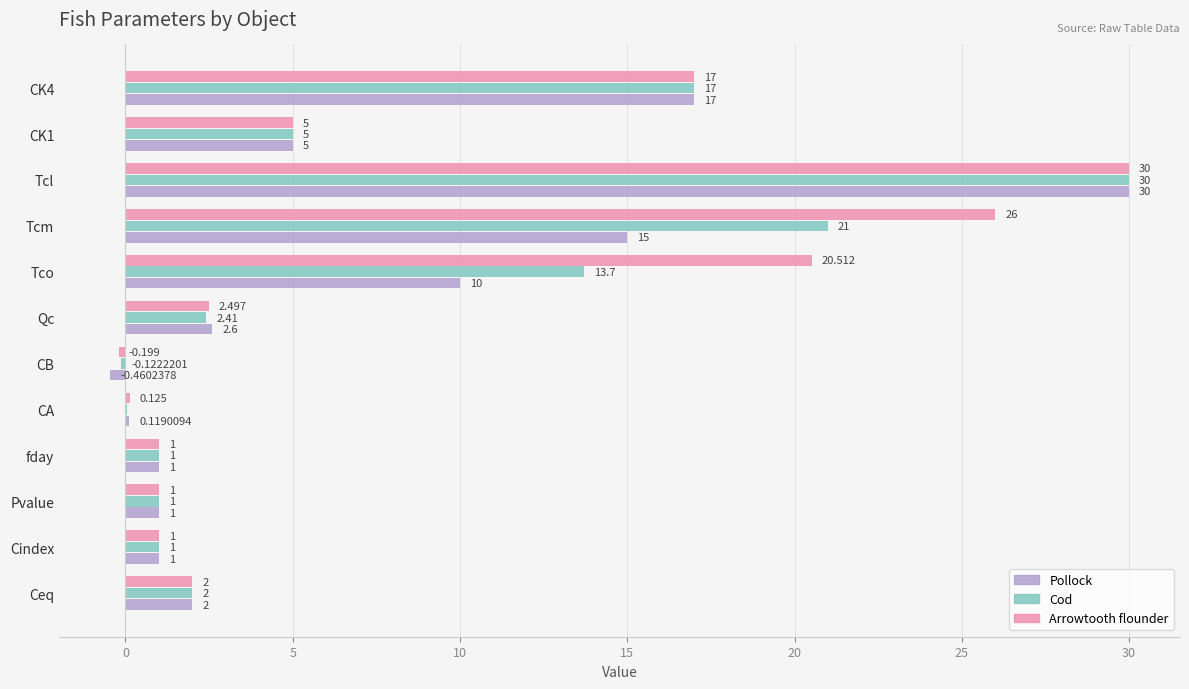

At which category is the sum across all series the highest?

Tcl